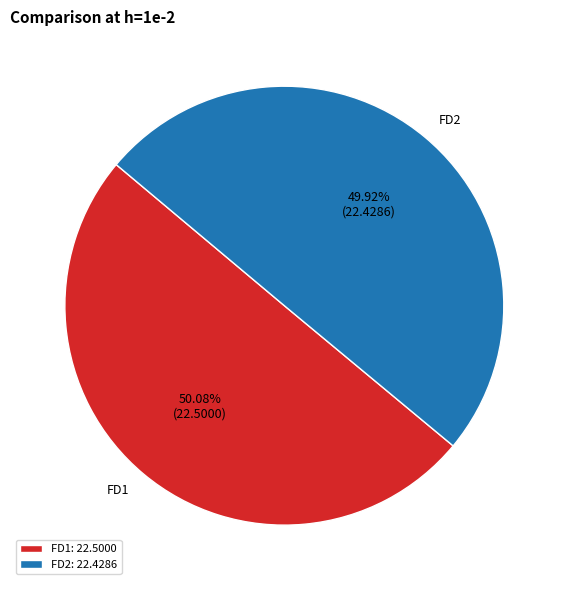

Count the number of slices in the pie.

2